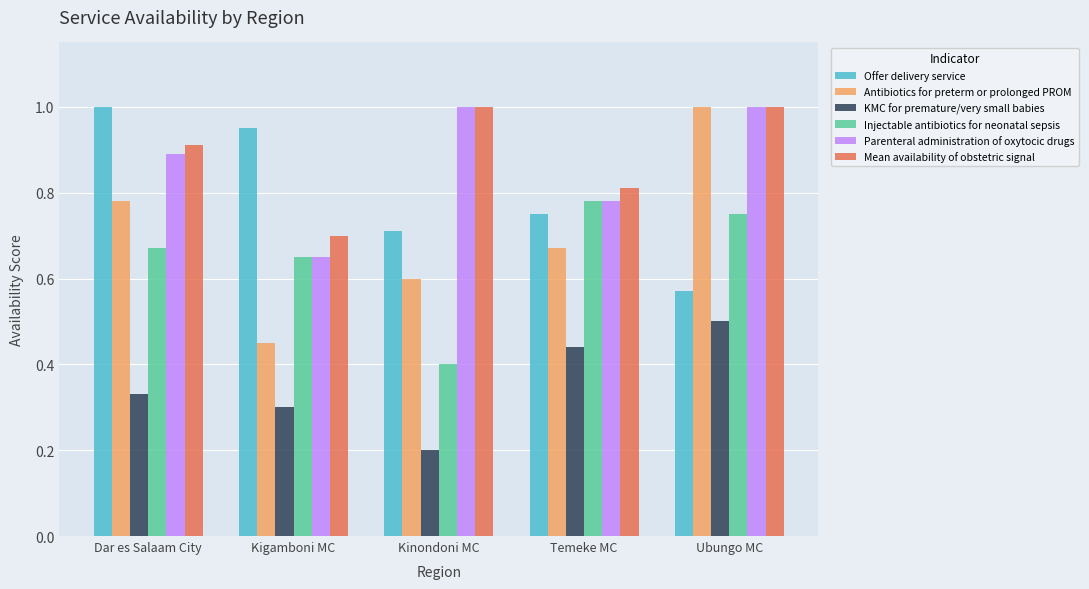

What position from the right is Temeke MC?

2